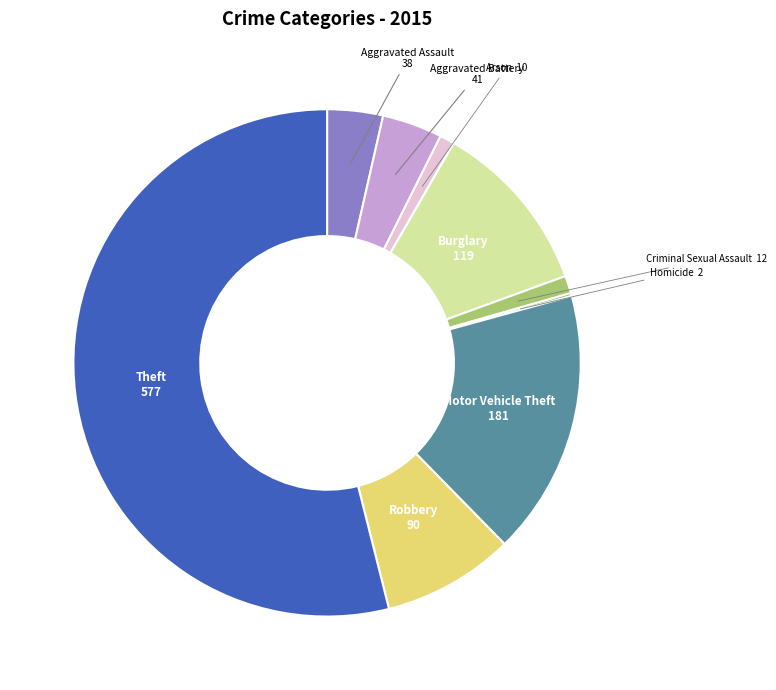

Is it true that Theft is 54% of the pie?

True